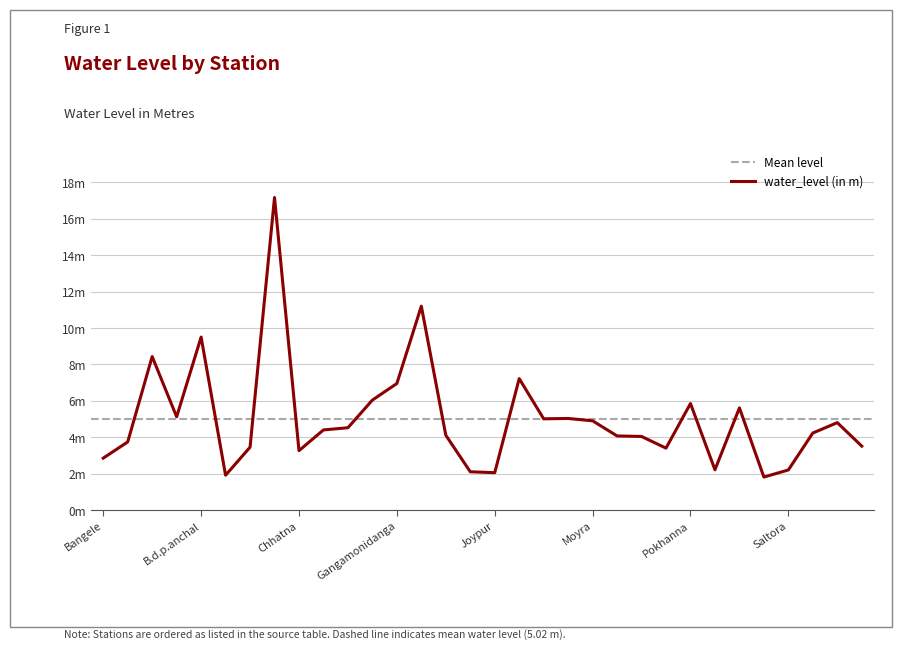

Where is the data nearest to the value 9?

B.d.p.anchal